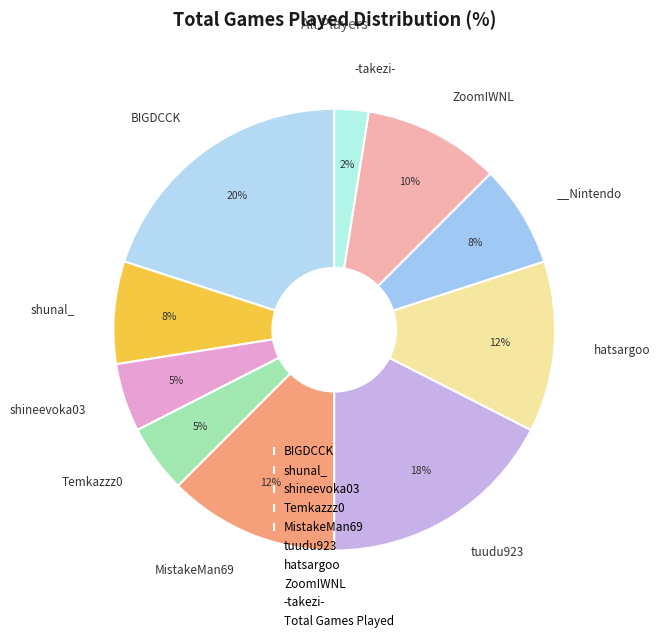

Count the number of slices in the pie.

10